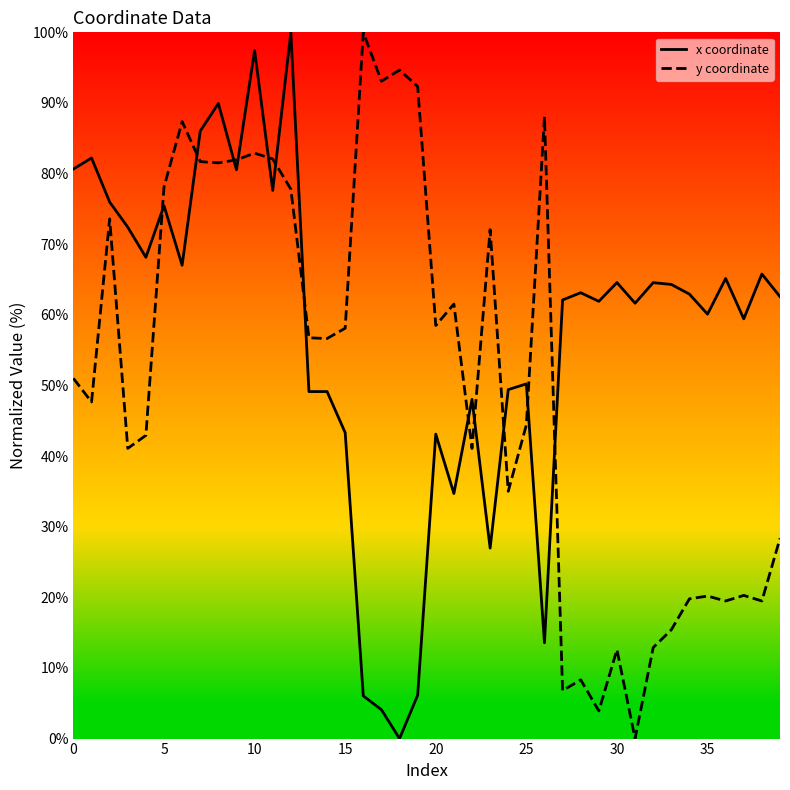

What is the maximum value for y coordinate?

100.0